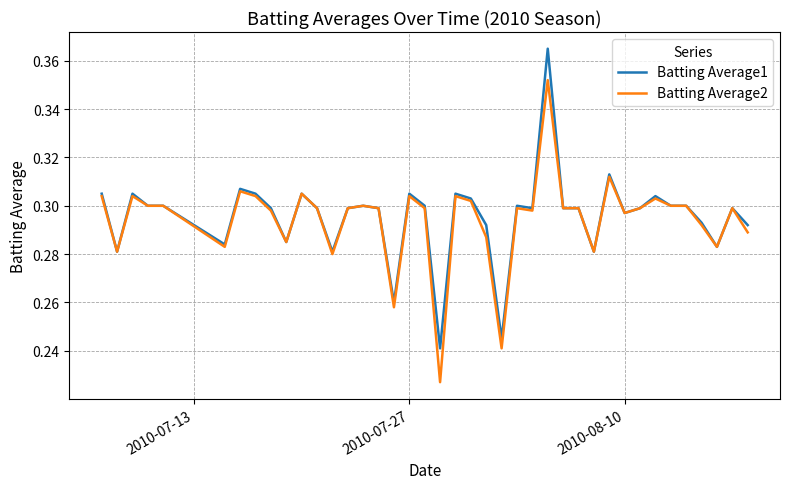

What are all the series names shown in the legend?

Batting Average1, Batting Average2